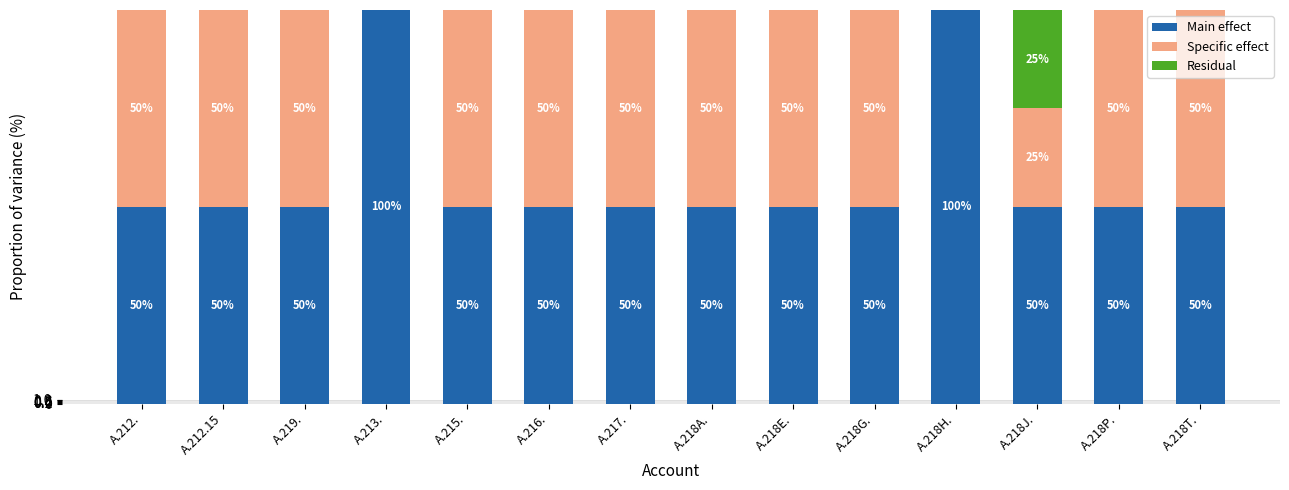

Is it true that Main effect equals 32 at A.219.?

False